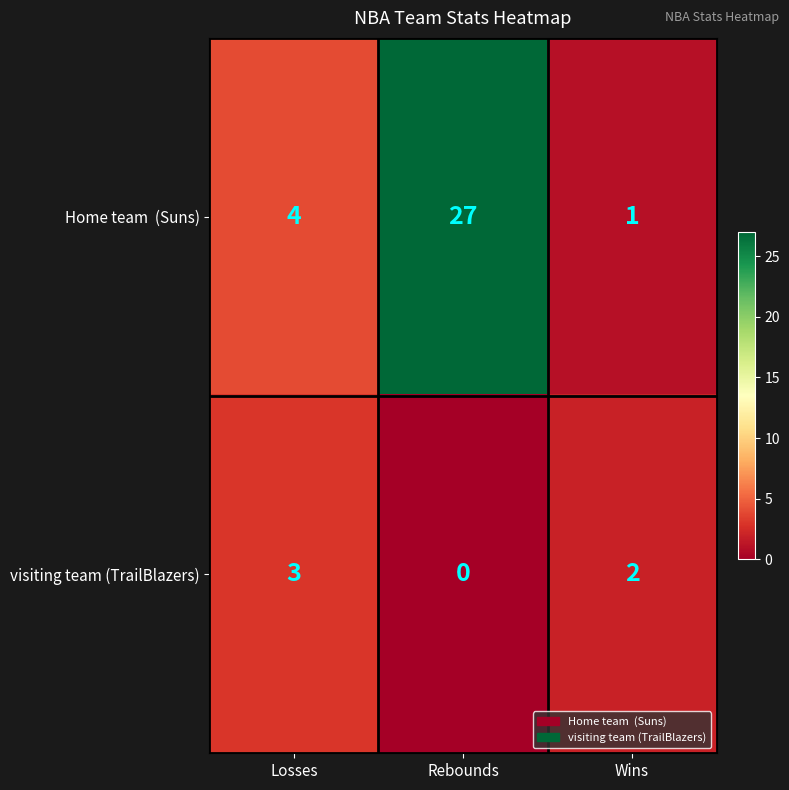

What is the spread (max minus min) of values at Losses?

1